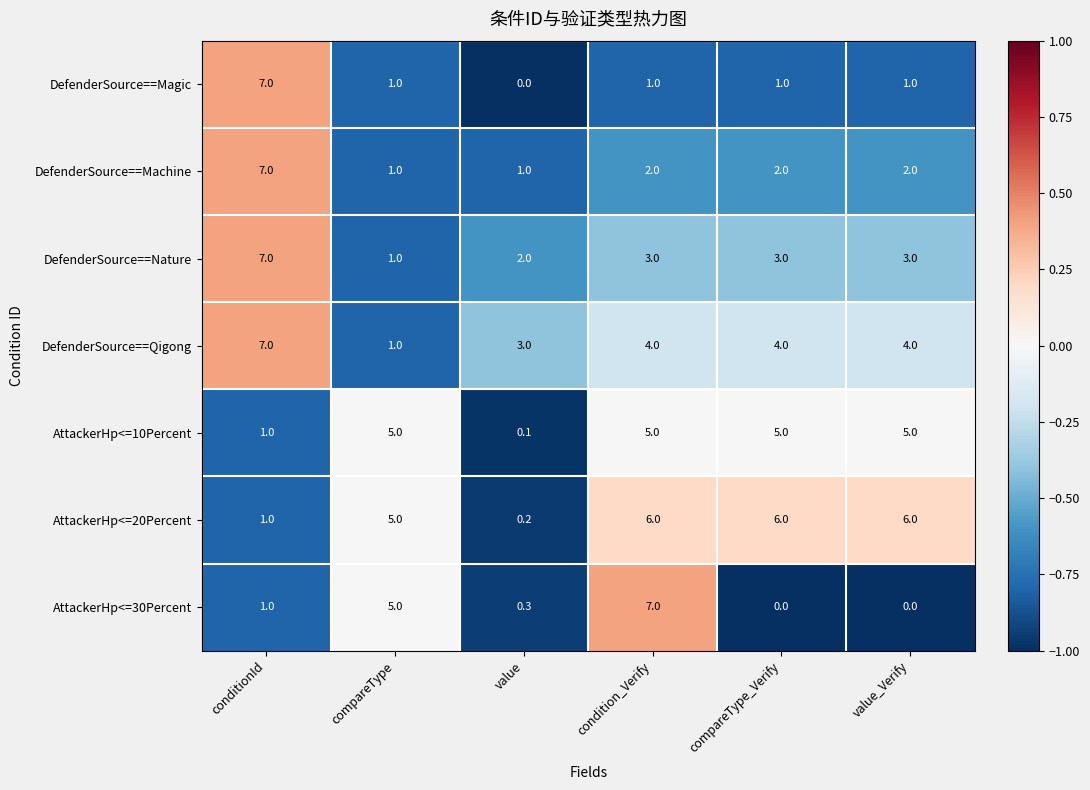

What is the spread (max minus min) of values at compareType_Verify?

6.0